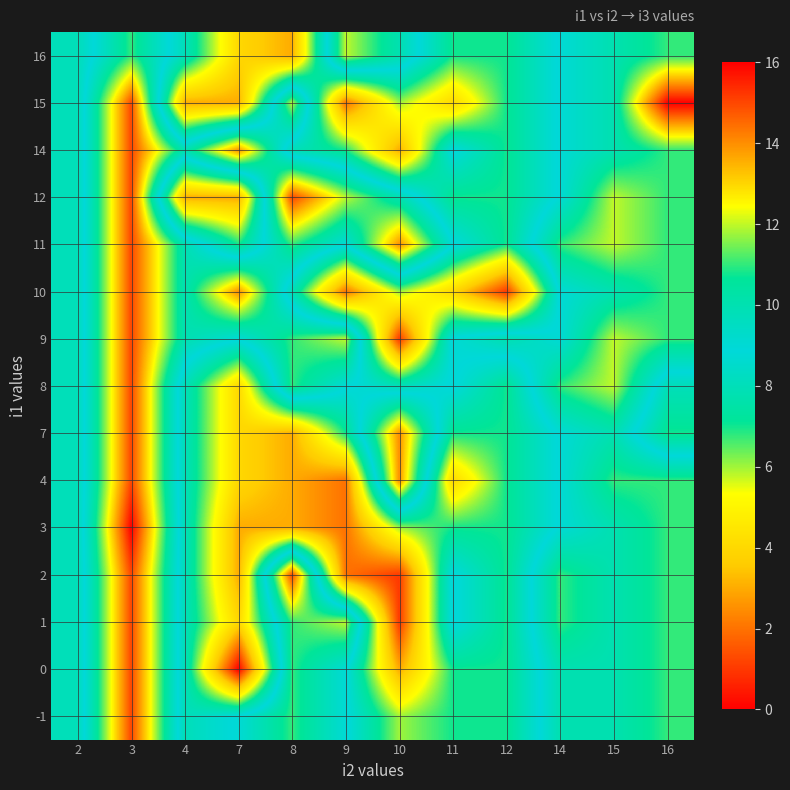

Which series has the largest total across all categories?

row_10